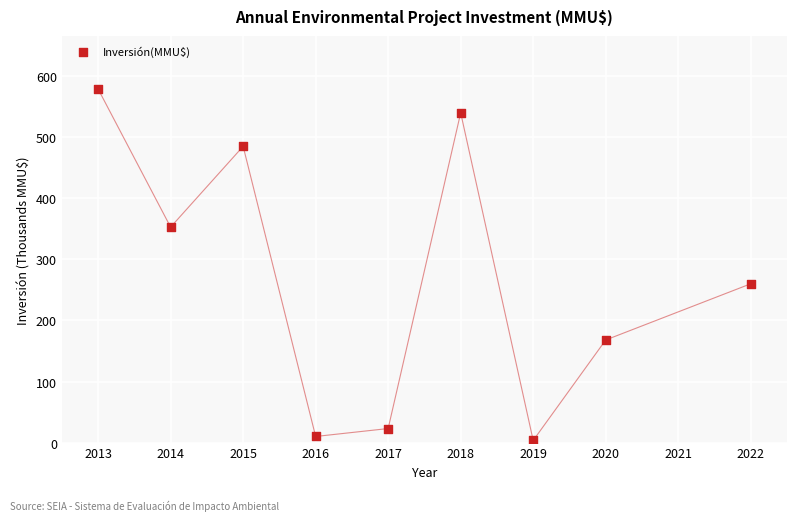

What Y value in the scatter plot is closest to 291?

260.0